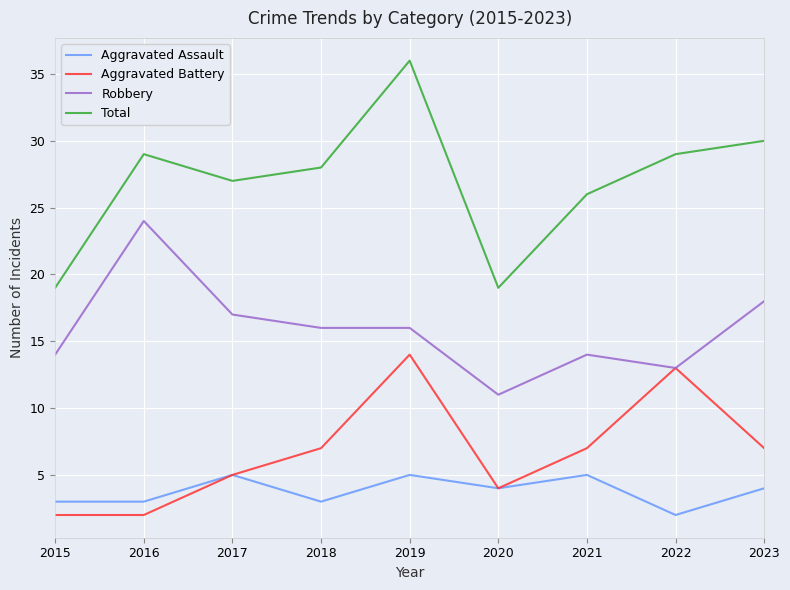

At 2016, list the series in order from smallest to largest.

Aggravated Battery, Aggravated Assault, Robbery, Total